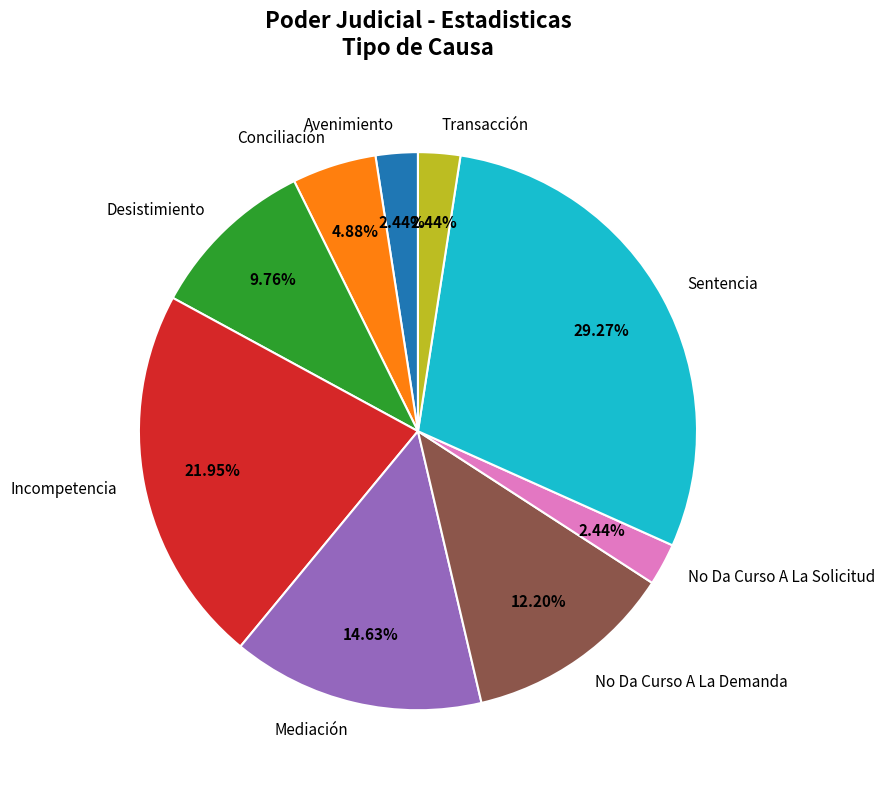

What percentage is the No Da Curso A La Solicitud slice, to the nearest percent?

2%